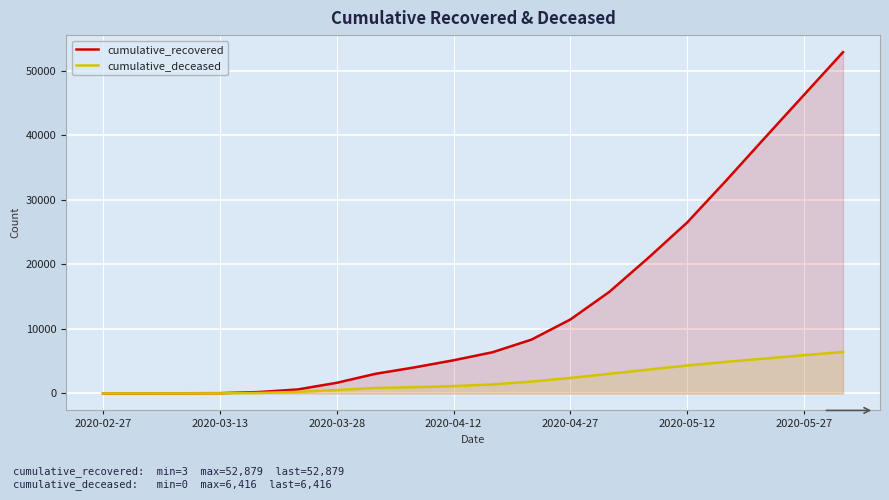

What is the maximum value shown in the chart?

52879